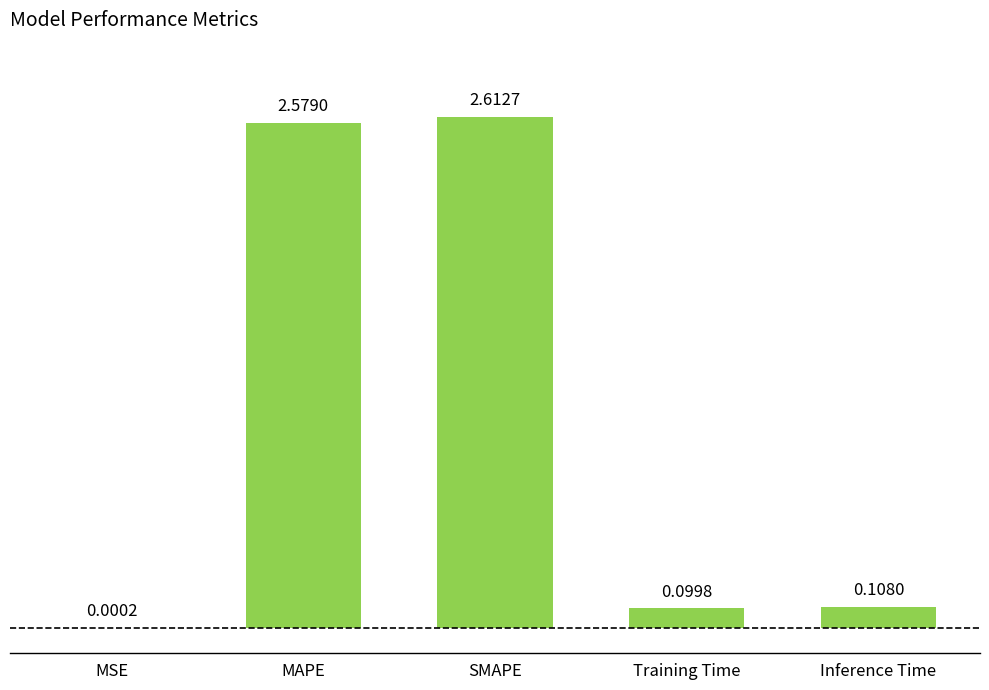

Between Training Time and MAPE, which is larger?

MAPE